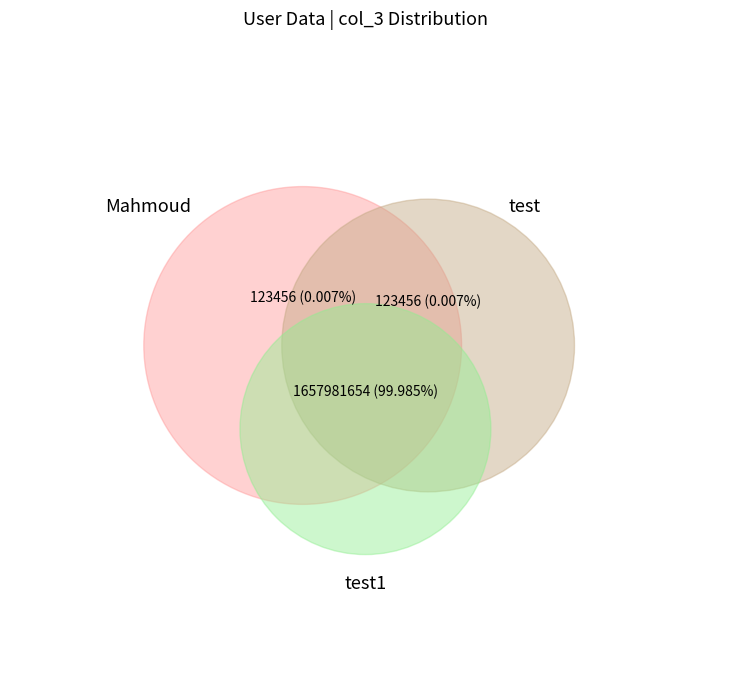

Which category accounts for the majority?

test1